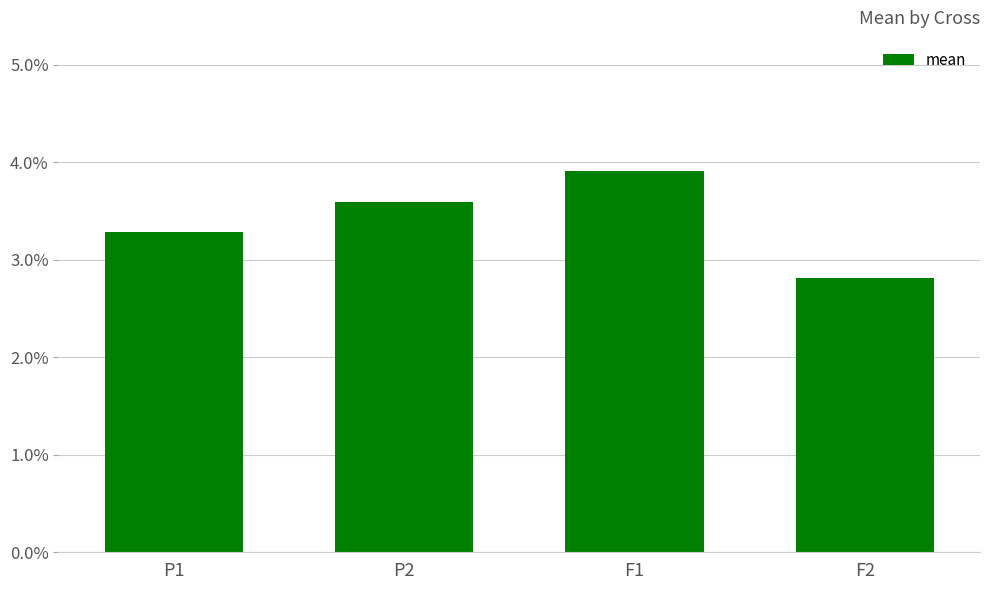

How many bars are there in total?

4